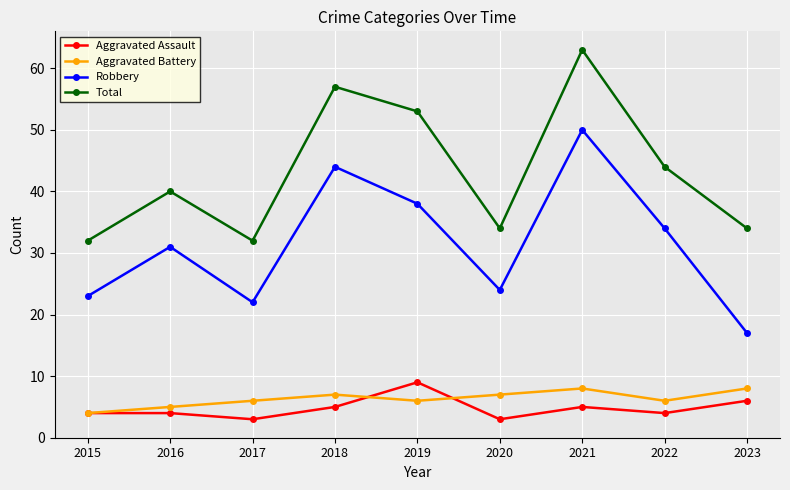

At which category does Robbery reach its first local valley?

2017